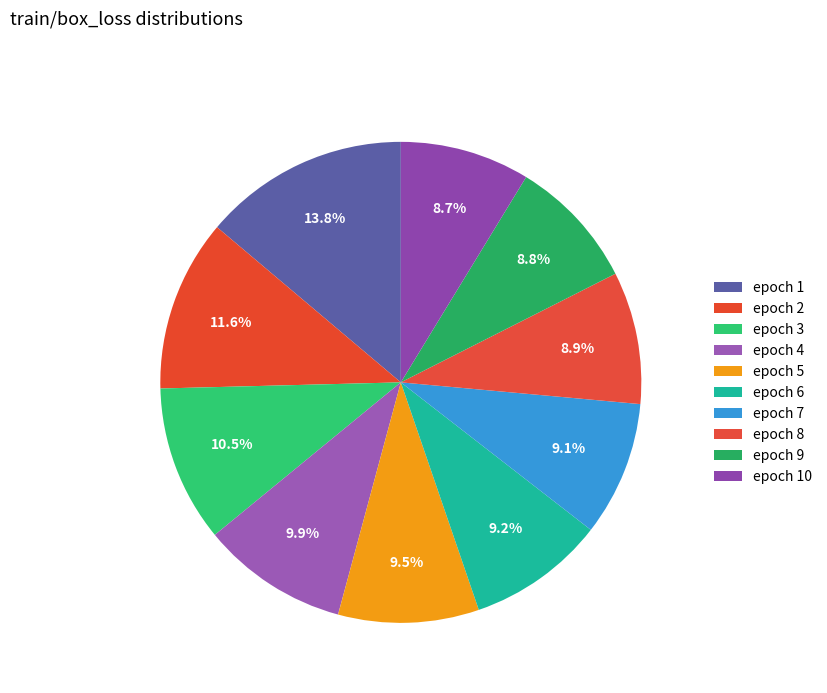

How many segments does this pie chart have?

10